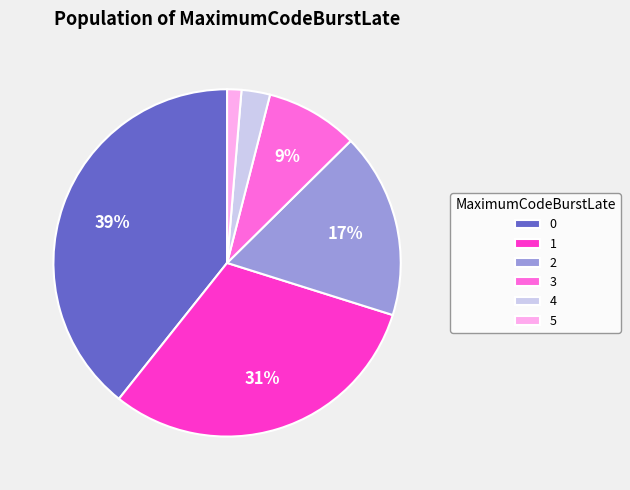

Is there a majority slice in this chart?

No